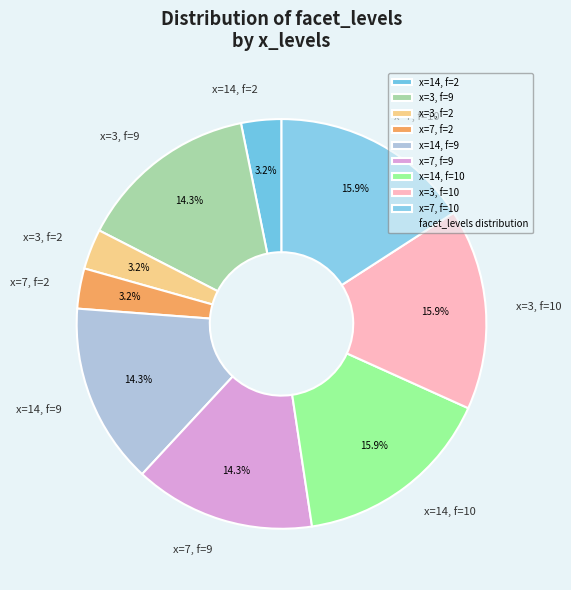

What is the ratio of the value at x=7, f=10 to the value at x=3, f=10?

1.0